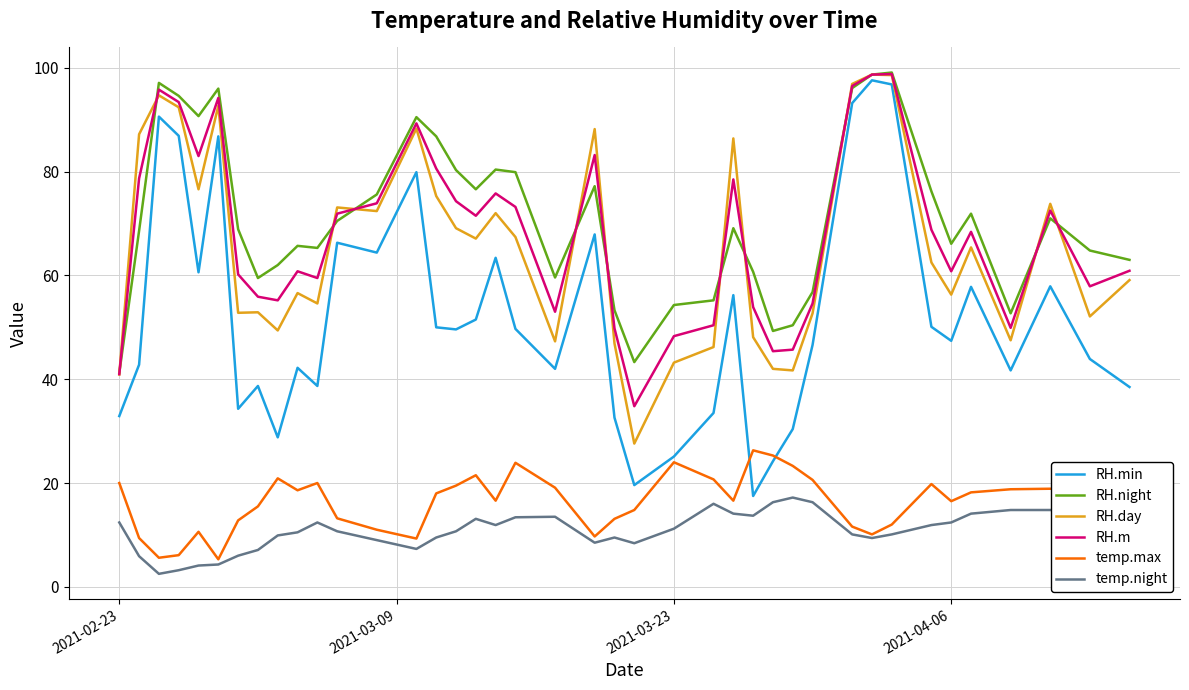

True or false: RH.min and temp.night intersect in this chart.

False